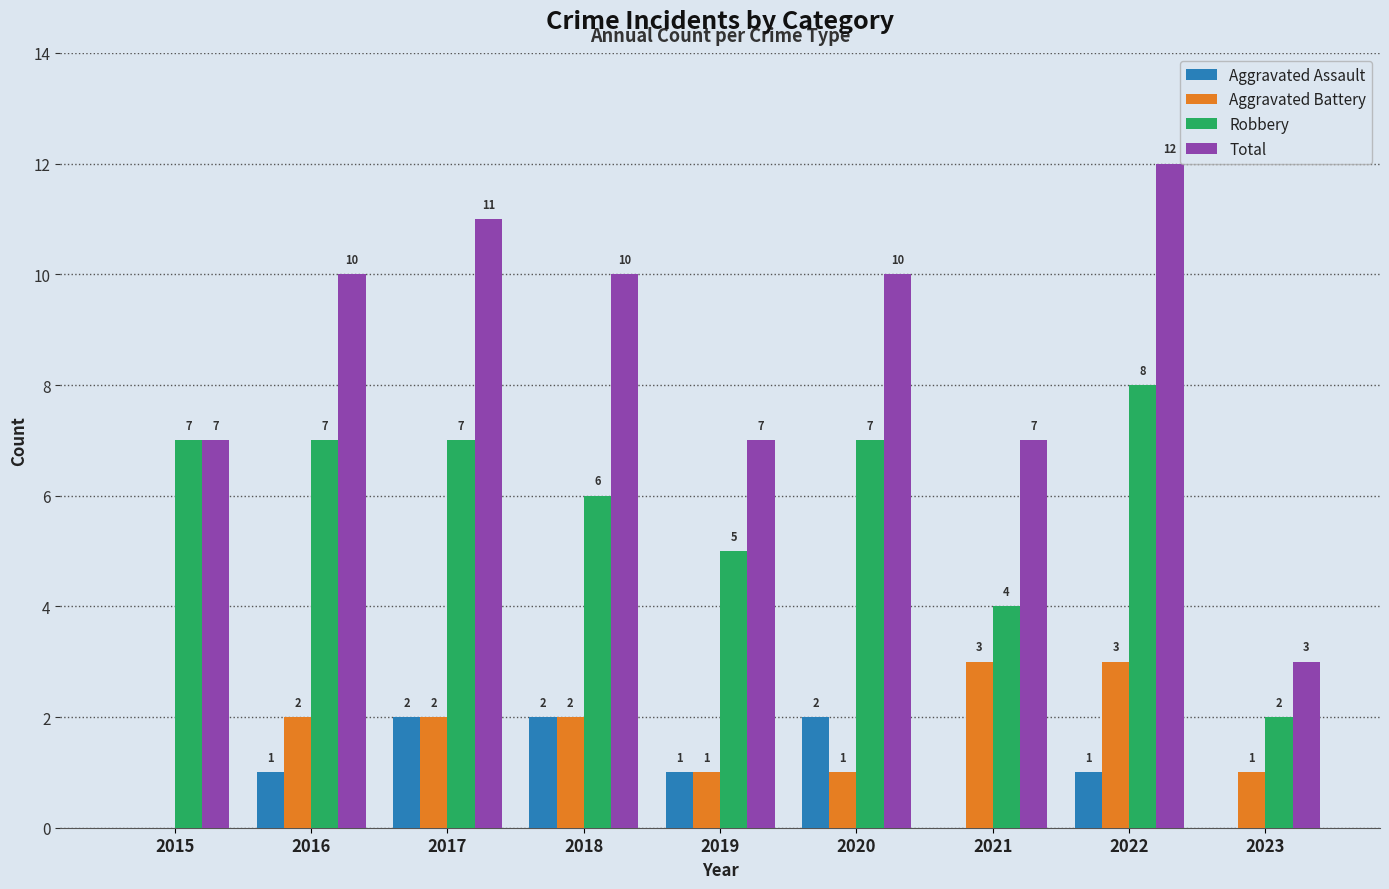

Is it true that Robbery equals 12 at 2022?

False